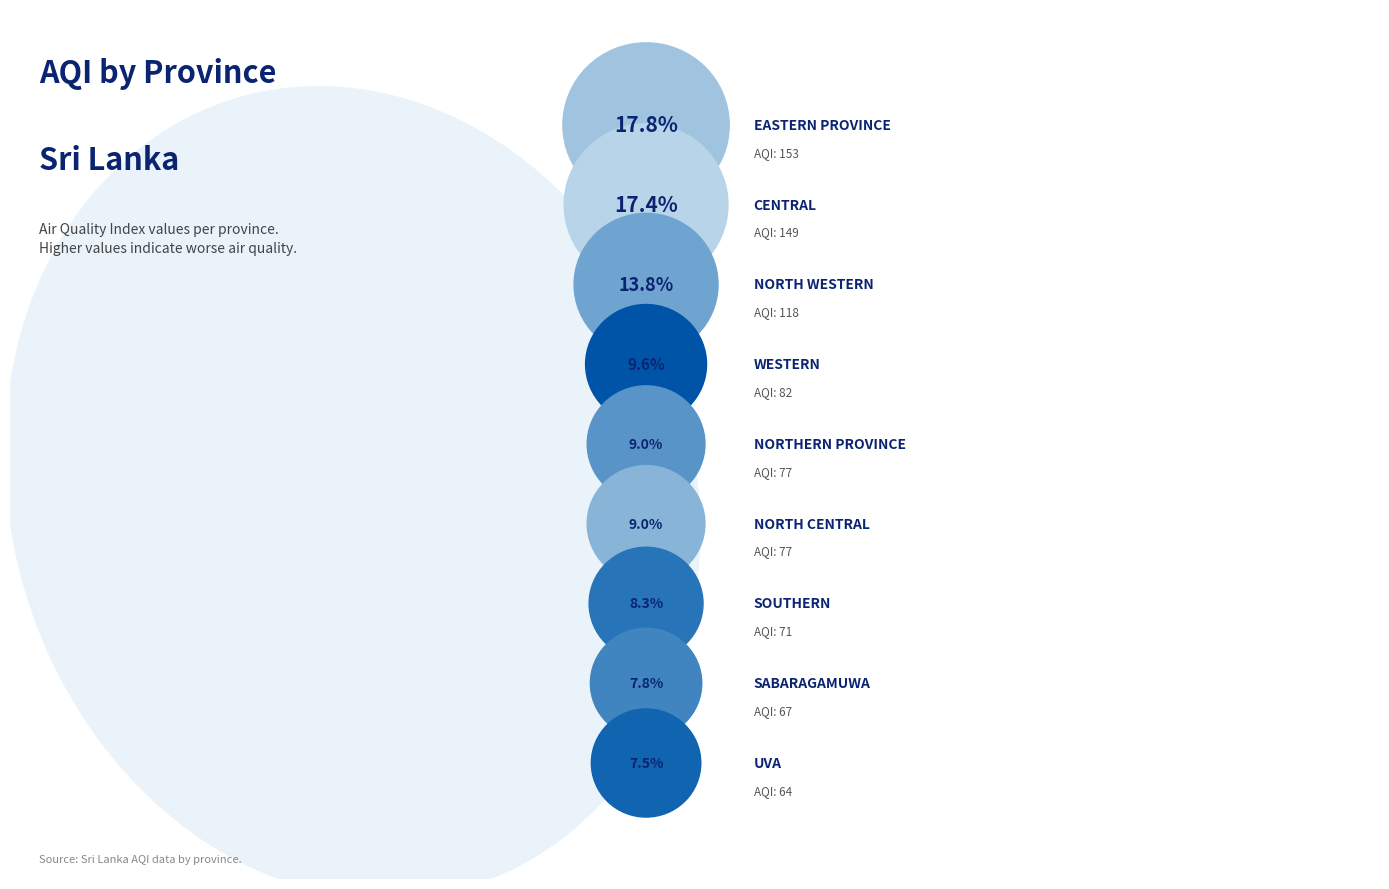

The Northern Province slice represents 9% of the pie. True or false?

True